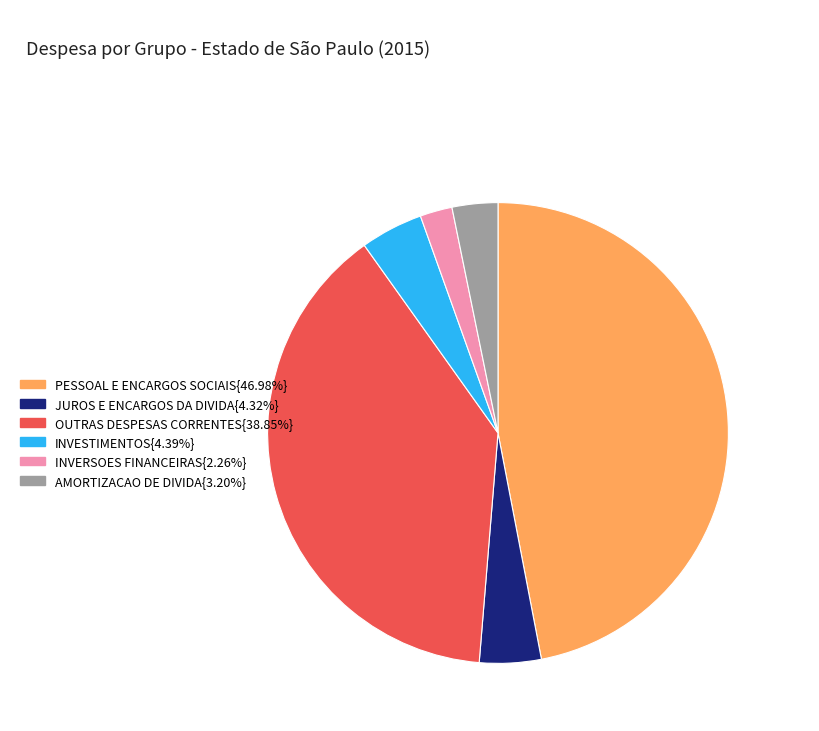

Is there a majority slice in this chart?

No